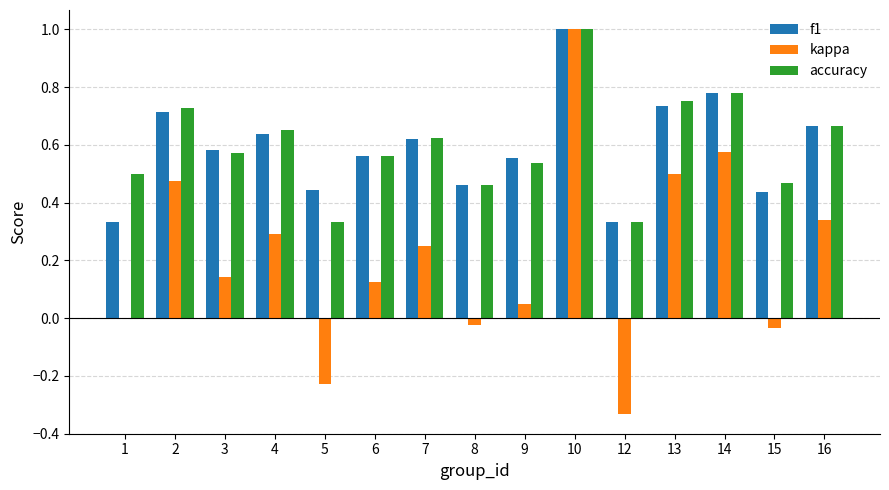

Where is kappa nearest to the value 0?

1